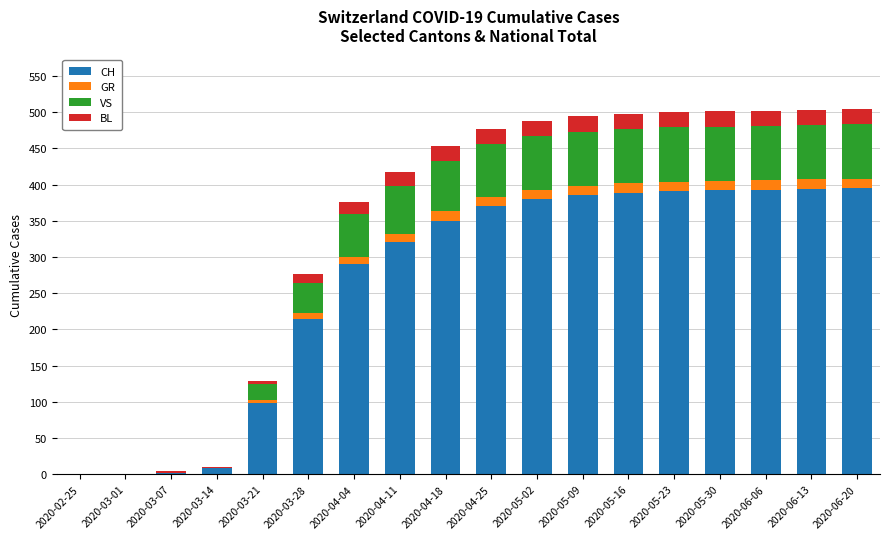

The value of CH at 2020-06-06 is 393. True or false?

True